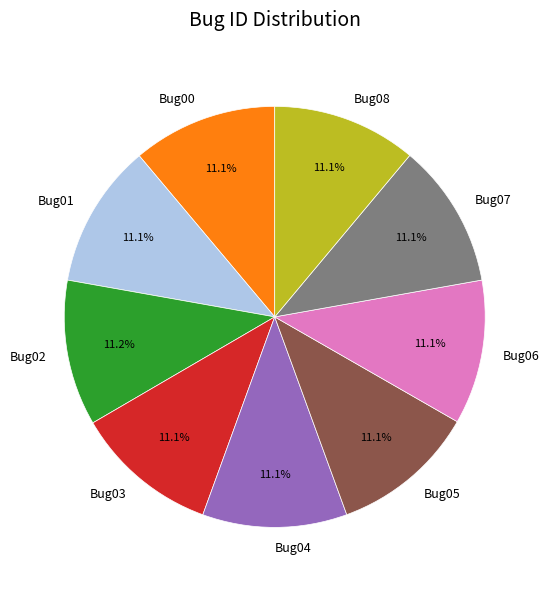

To the nearest percent, what portion does Bug06 represent?

11%